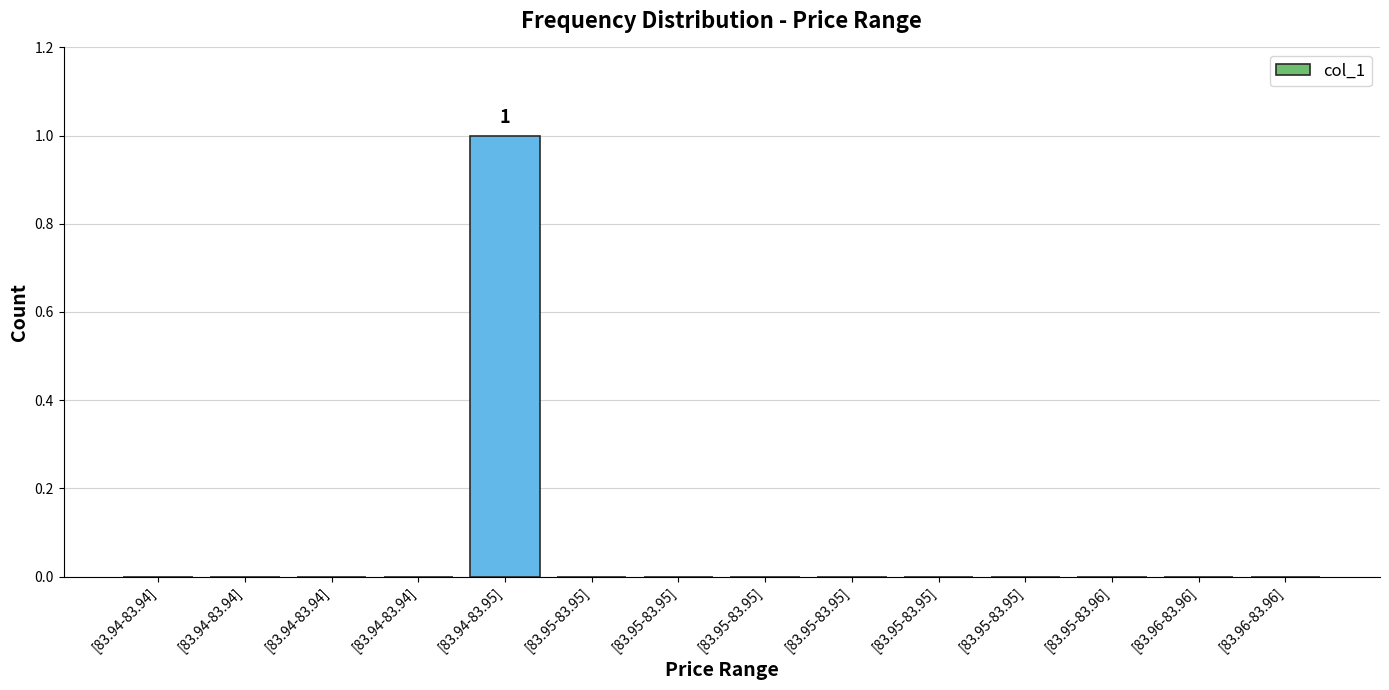

Rank the categories by value from highest to lowest.

[83.94-83.95], [83.94-83.94], [83.94-83.94], [83.94-83.94], [83.94-83.94], [83.95-83.95], [83.95-83.95], [83.95-83.95], [83.95-83.95], [83.95-83.95], [83.95-83.95], [83.95-83.96], [83.96-83.96], [83.96-83.96]